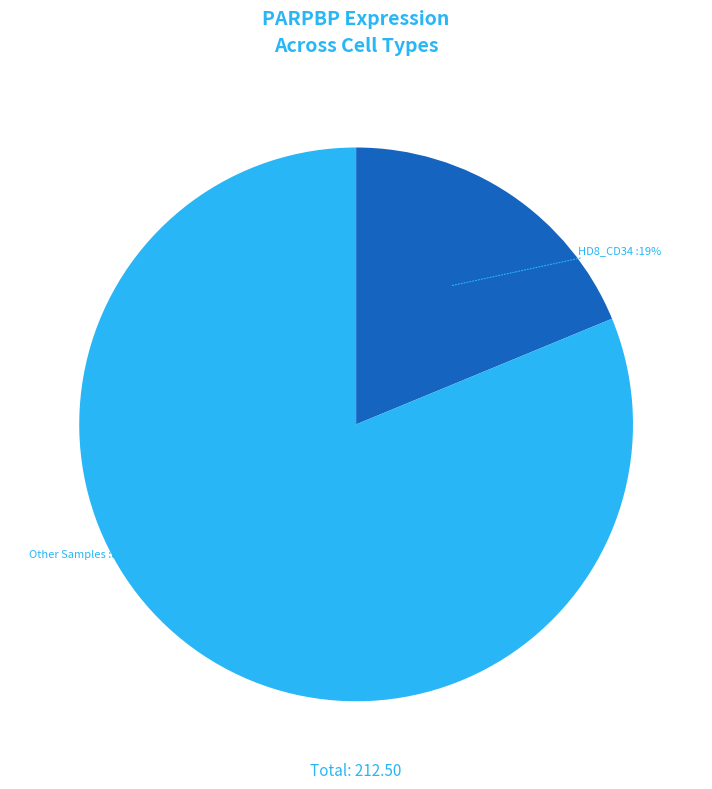

To the nearest percent, what is the average slice percentage?

50%